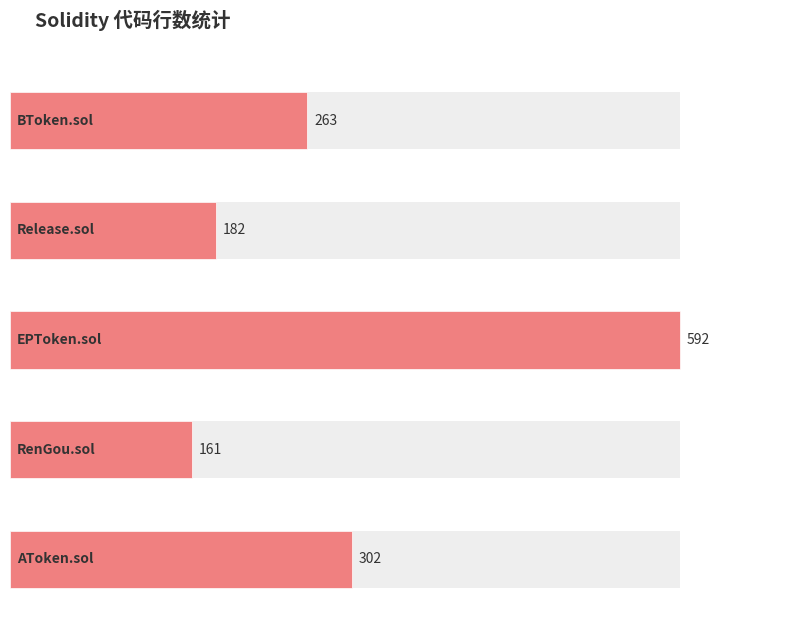

What position from the right is RenGou.sol?

2